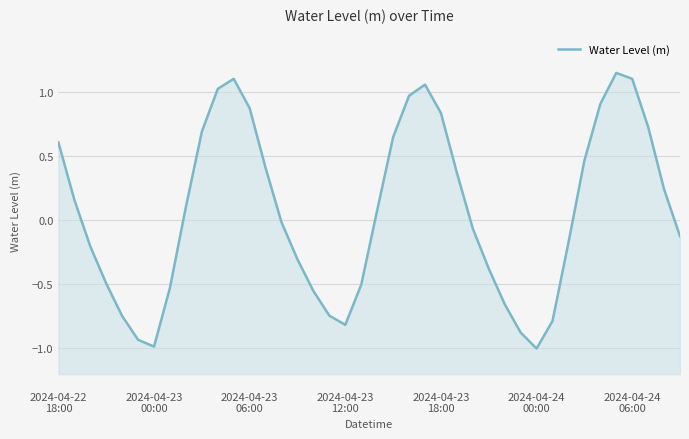

Rank the categories by value from highest to lowest.

35, 11, 36, 23, 10, 22, 34, 12, 24, 37, 9, 21, 2024-04-22
18:00, 33, 13, 25, 38, 2024-04-23
00:00, 8, 20, 14, 26, 39, 32, 2024-04-23
06:00, 15, 27, 2024-04-23
12:00, 19, 7, 16, 28, 17, 2024-04-23
18:00, 31, 18, 29, 2024-04-24
00:00, 2024-04-24
06:00, 30